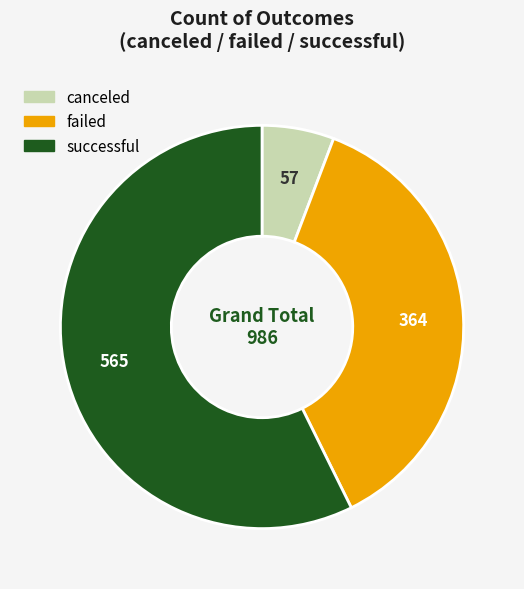

Rank the categories by value from lowest to highest.

canceled, failed, successful